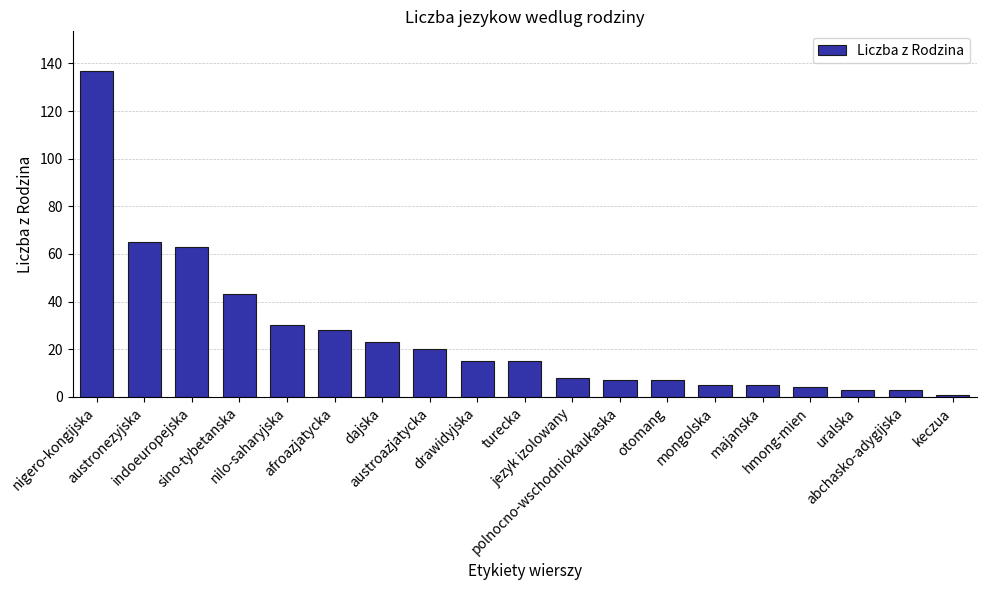

Count the number of data series in this chart.

1